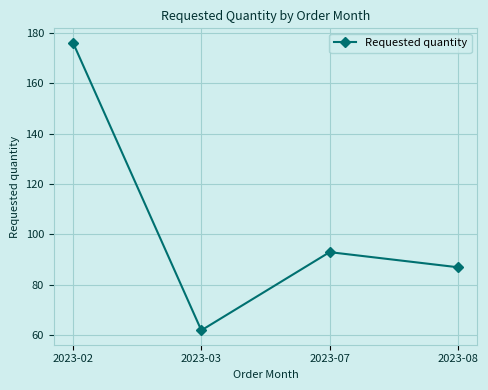

What is the approximate value at 2023-02, to the nearest 10?

180